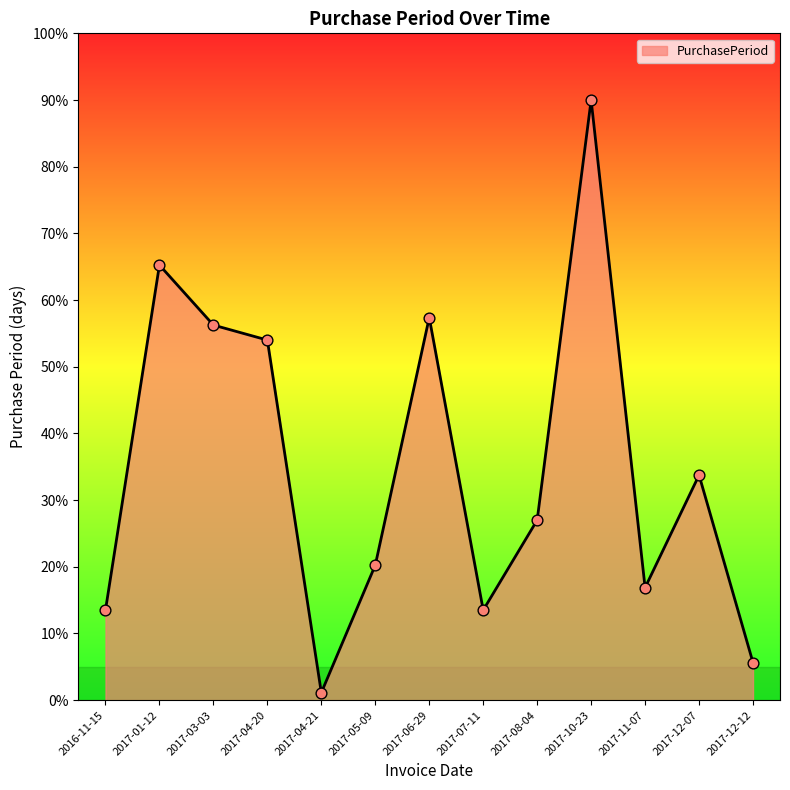

Between 2017-12-12 and 2017-12-07, which is larger?

2017-12-07